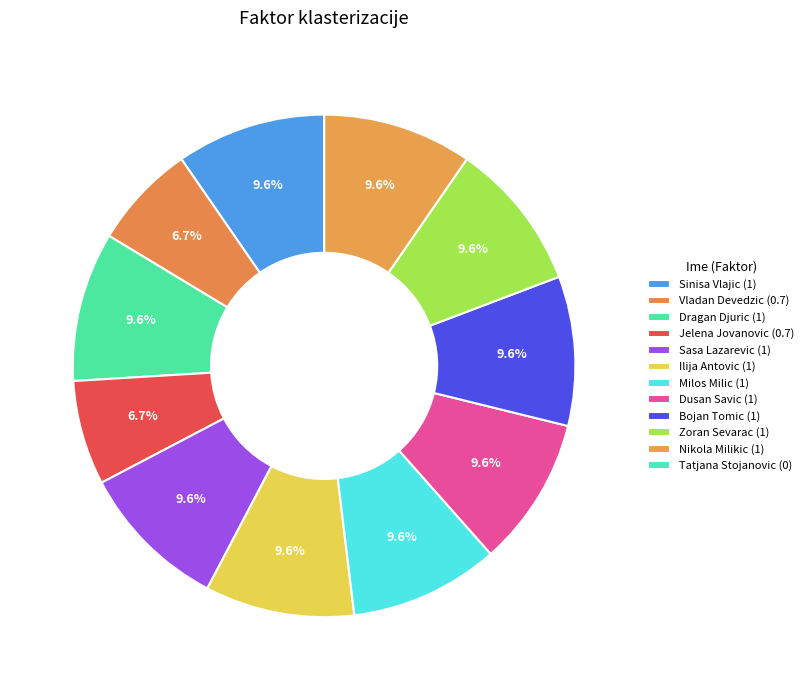

Does any single category account for the majority?

No